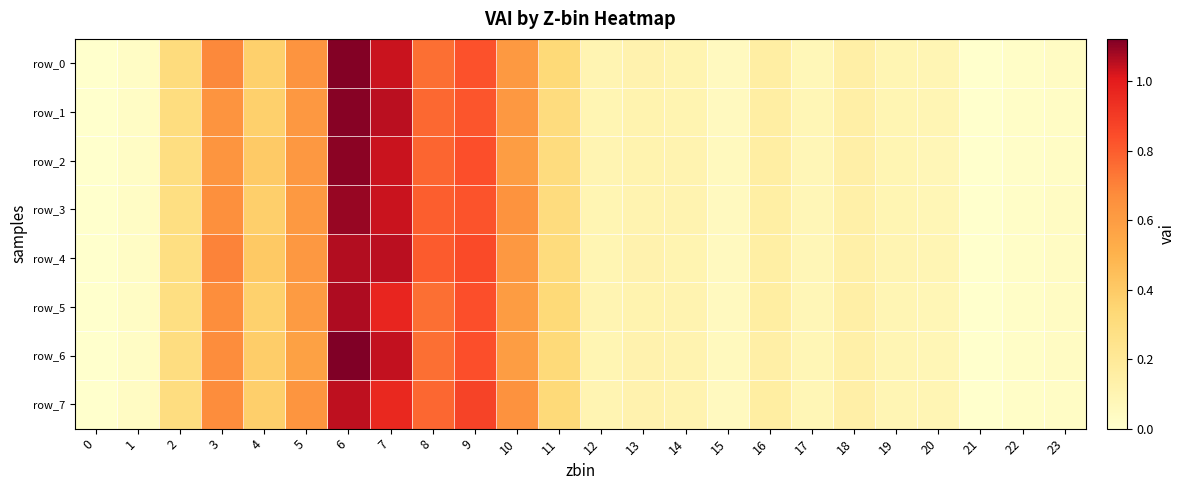

Is it true that row_1 equals 0.0 at 17?

False